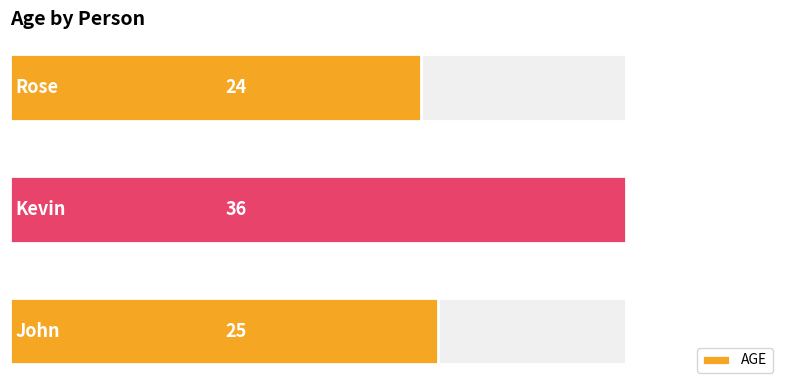

What is the difference between the maximum and second lowest values?

11